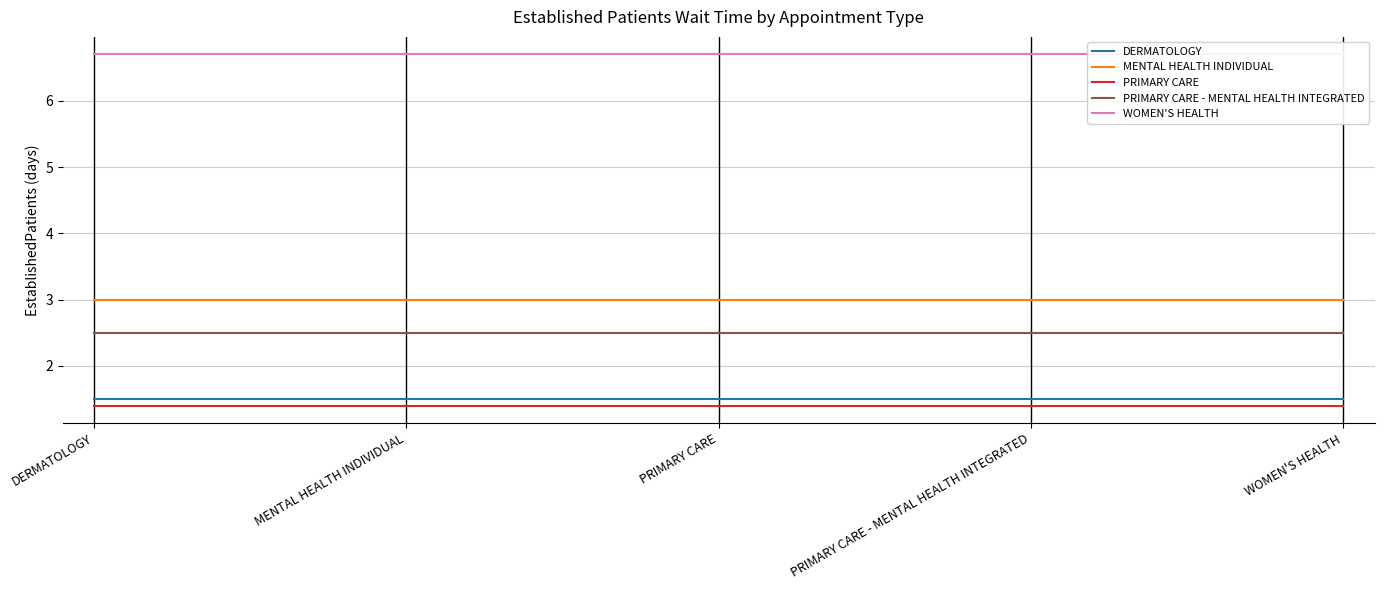

List the labels in order of WOMEN'S HEALTH value, smallest first.

DERMATOLOGY, MENTAL HEALTH INDIVIDUAL, PRIMARY CARE, PRIMARY CARE - MENTAL HEALTH INTEGRATED, WOMEN'S HEALTH